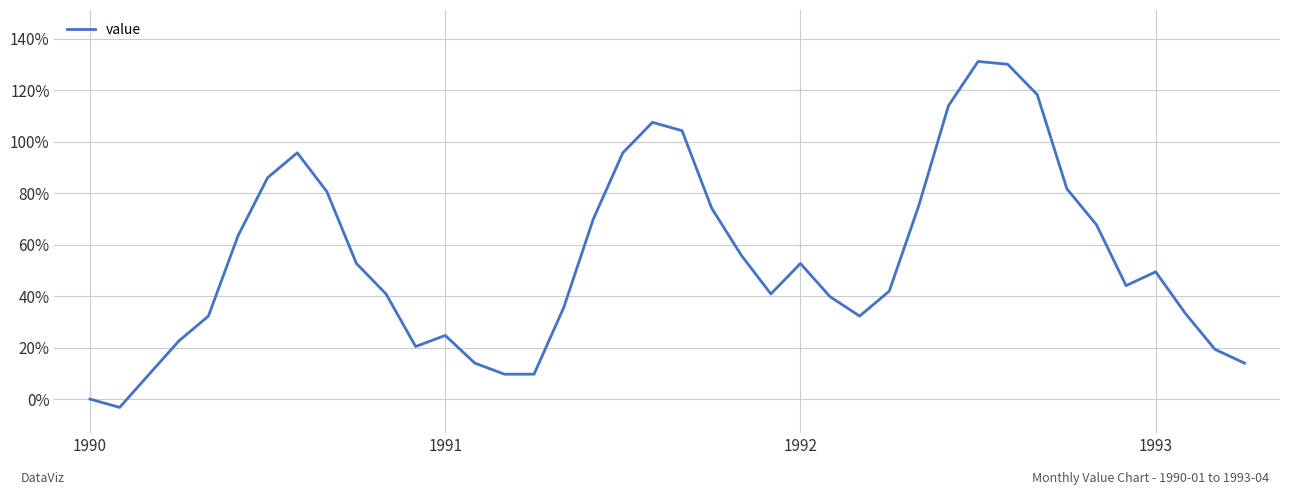

How many lines are shown in the chart?

1